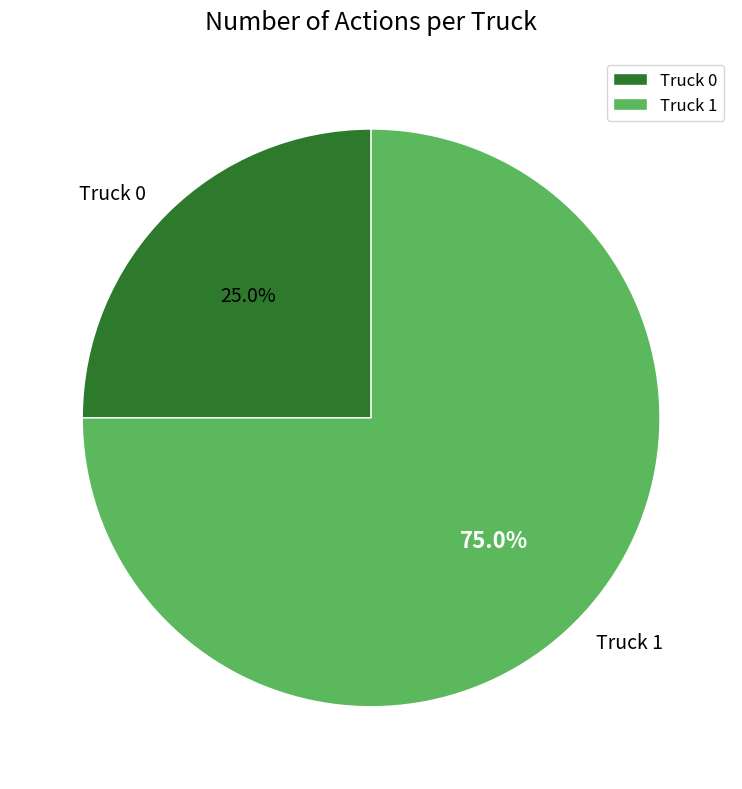

Count the number of slices in the pie.

2